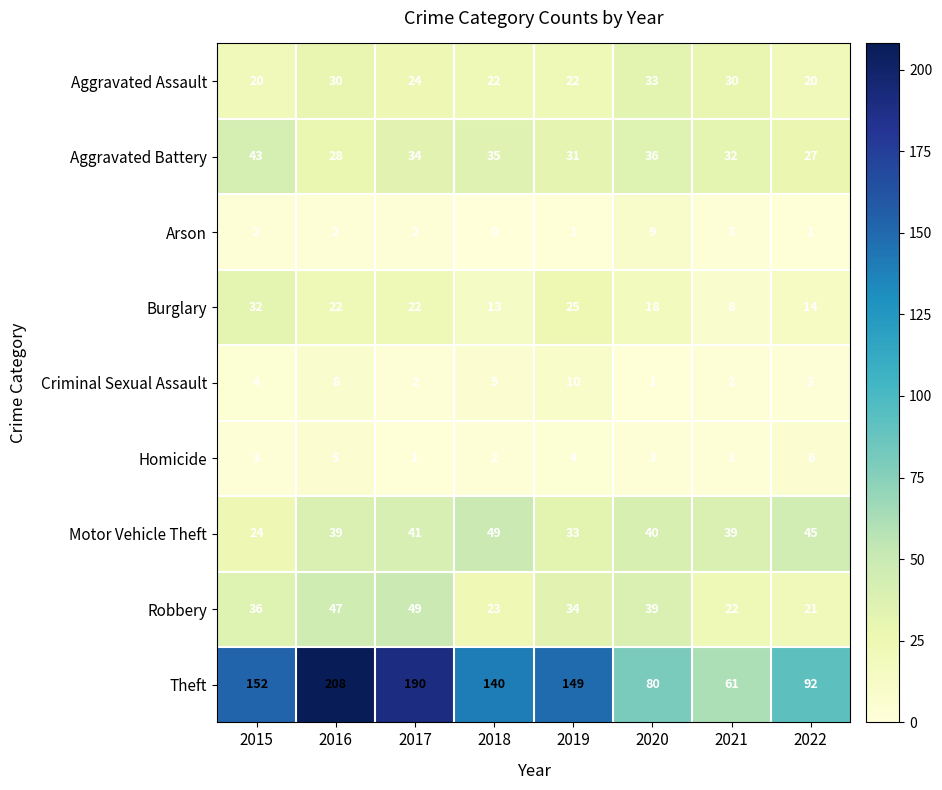

What is the total value across all series at 2015?

316